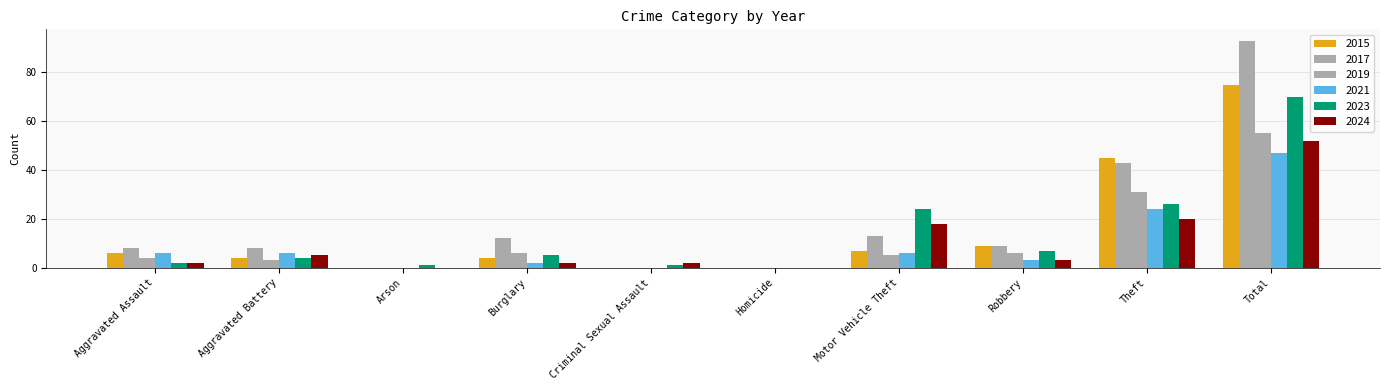

How many positive values does the 2023 series have?

9